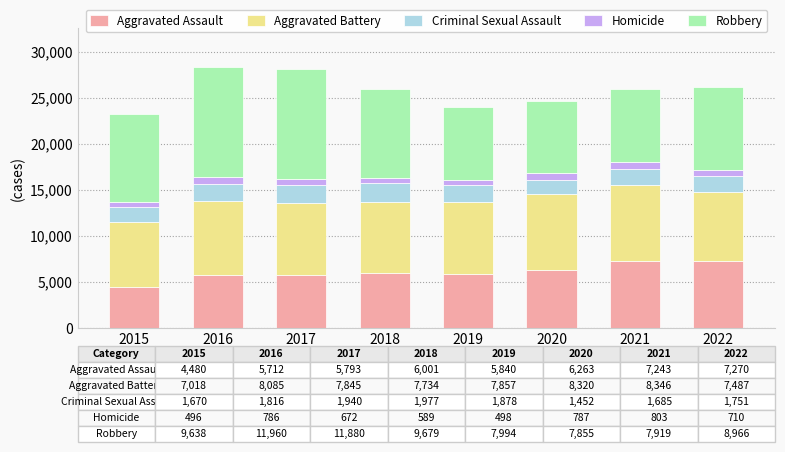

What is the highest value of the Aggravated Assault series?

7270